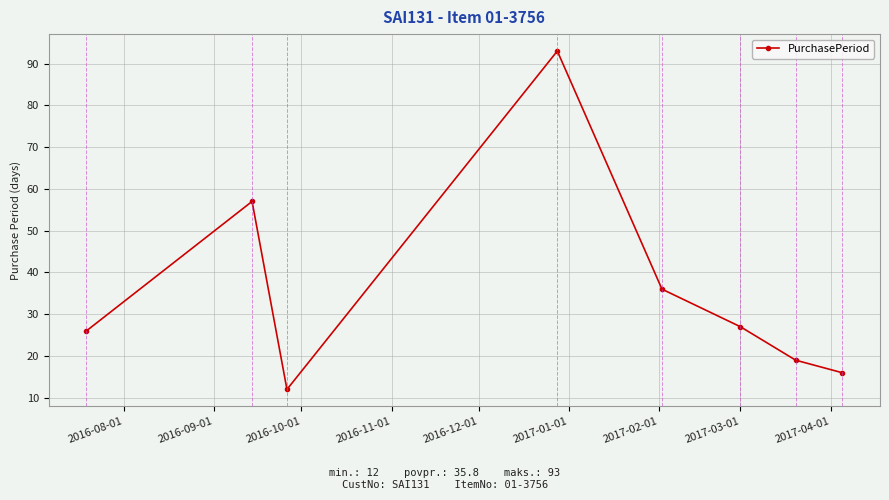

What is the difference between the second highest and minimum values?

45